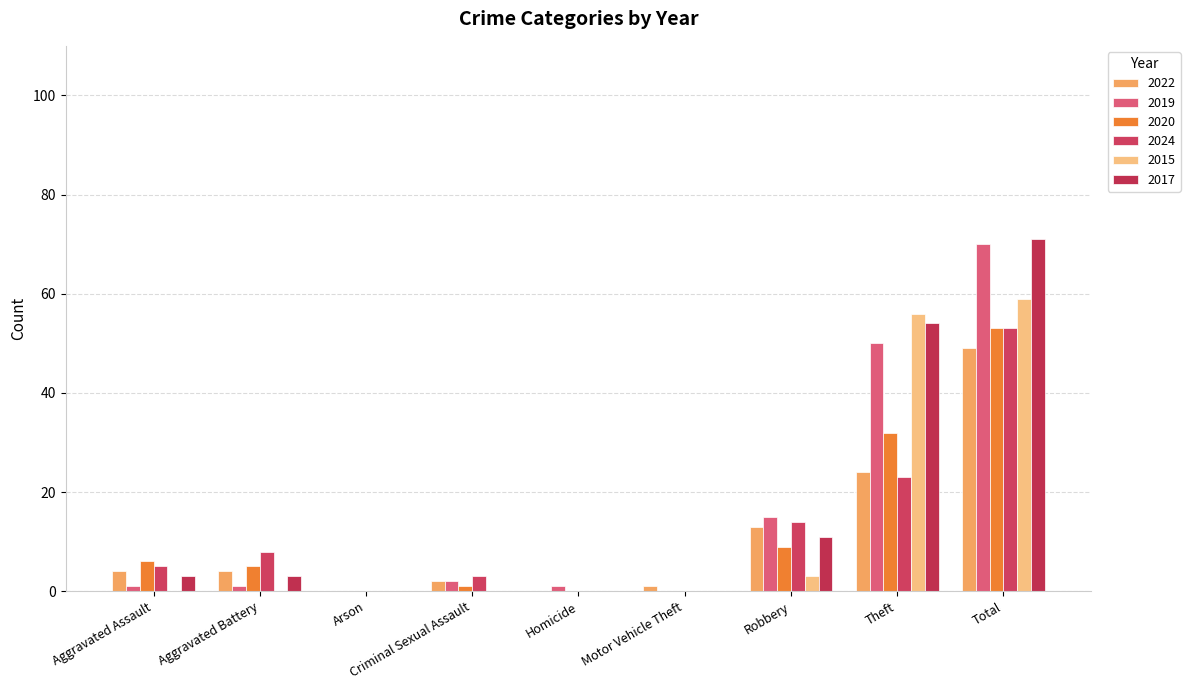

Which series has the largest total across all categories?

2017